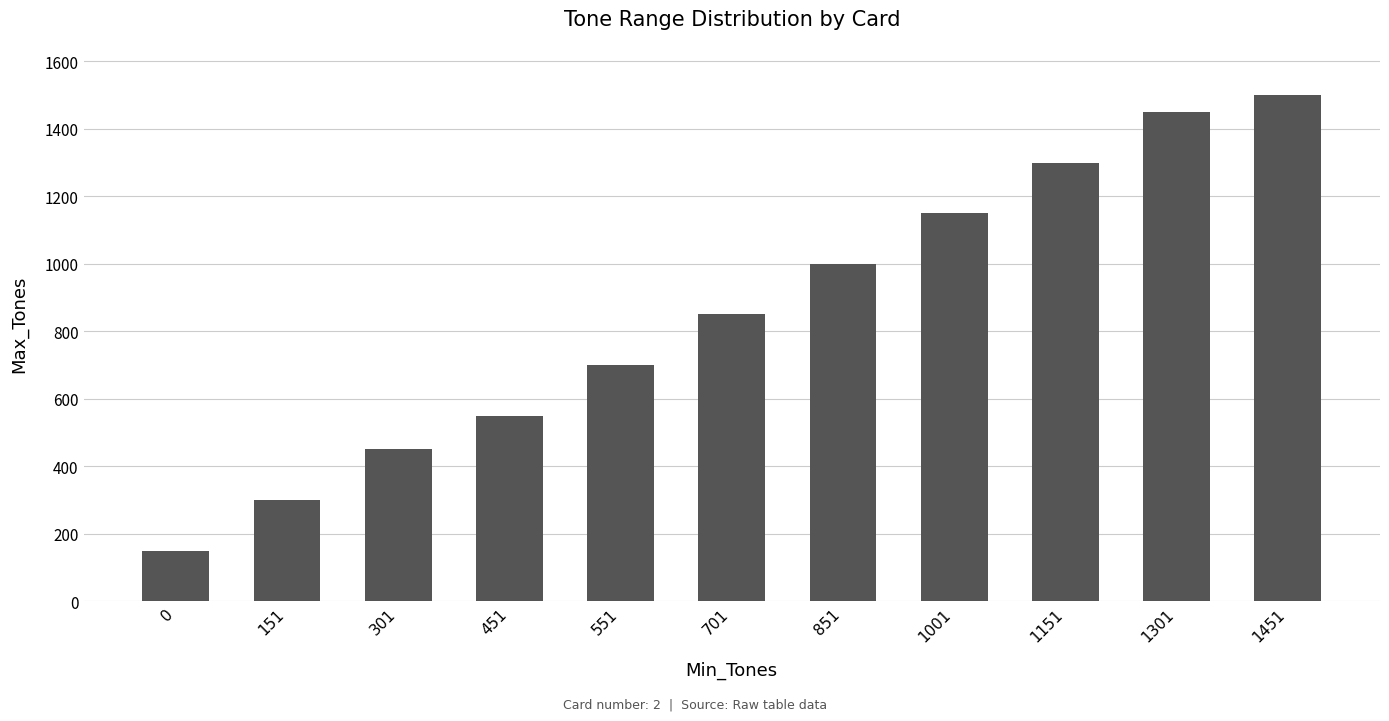

What is the sum of the values at 551 and 701?

1550